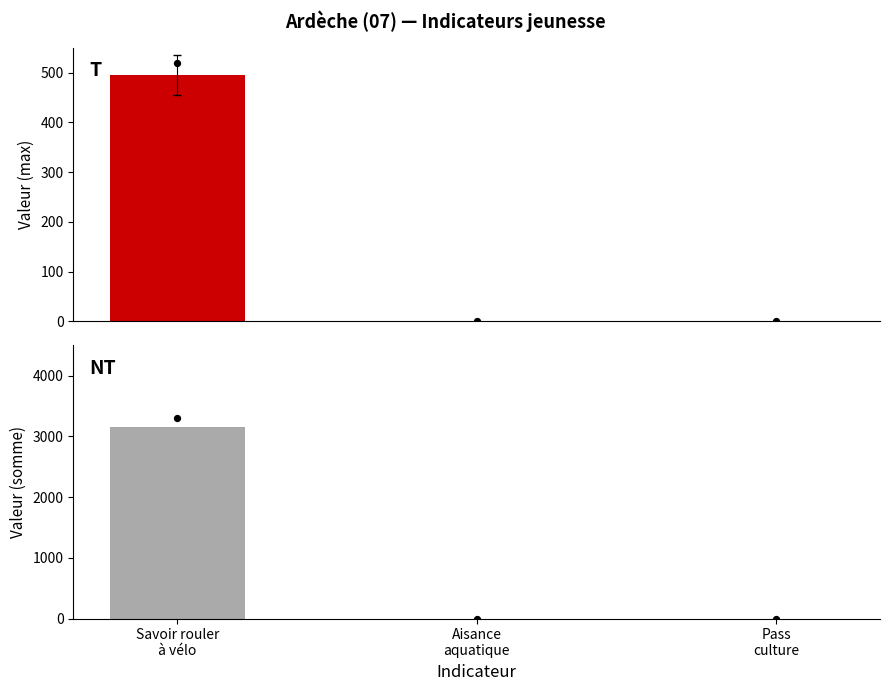

Which series has the largest total across all categories?

Somme valeur